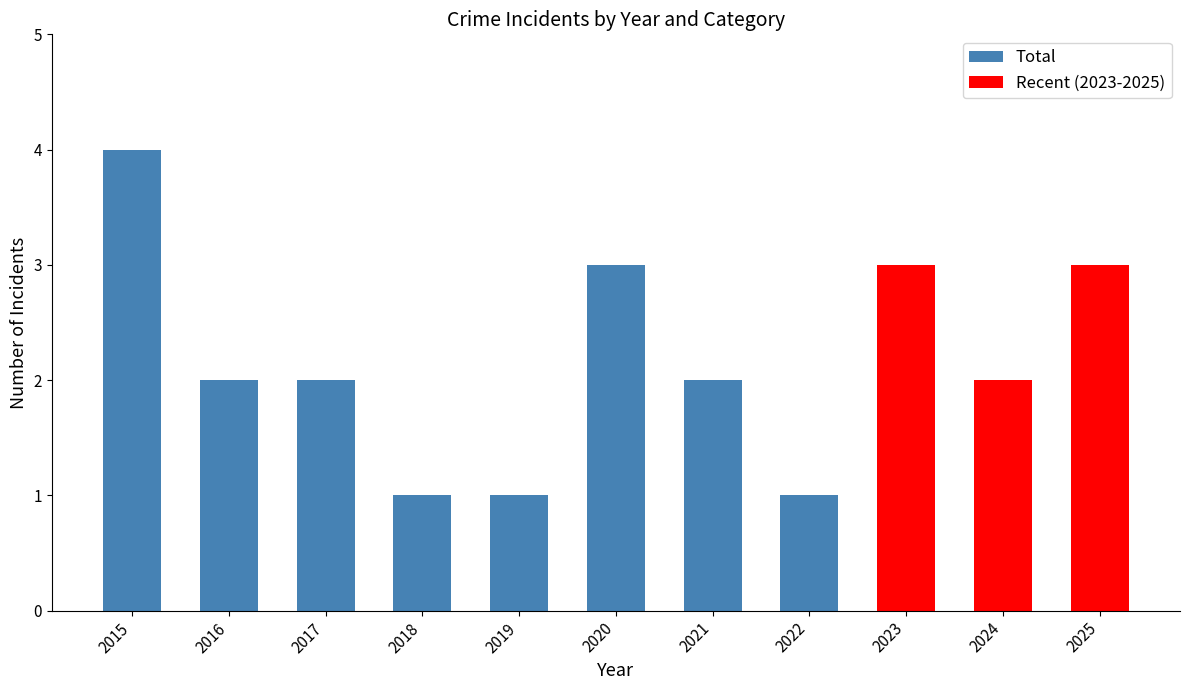

How many groups of bars are there?

11